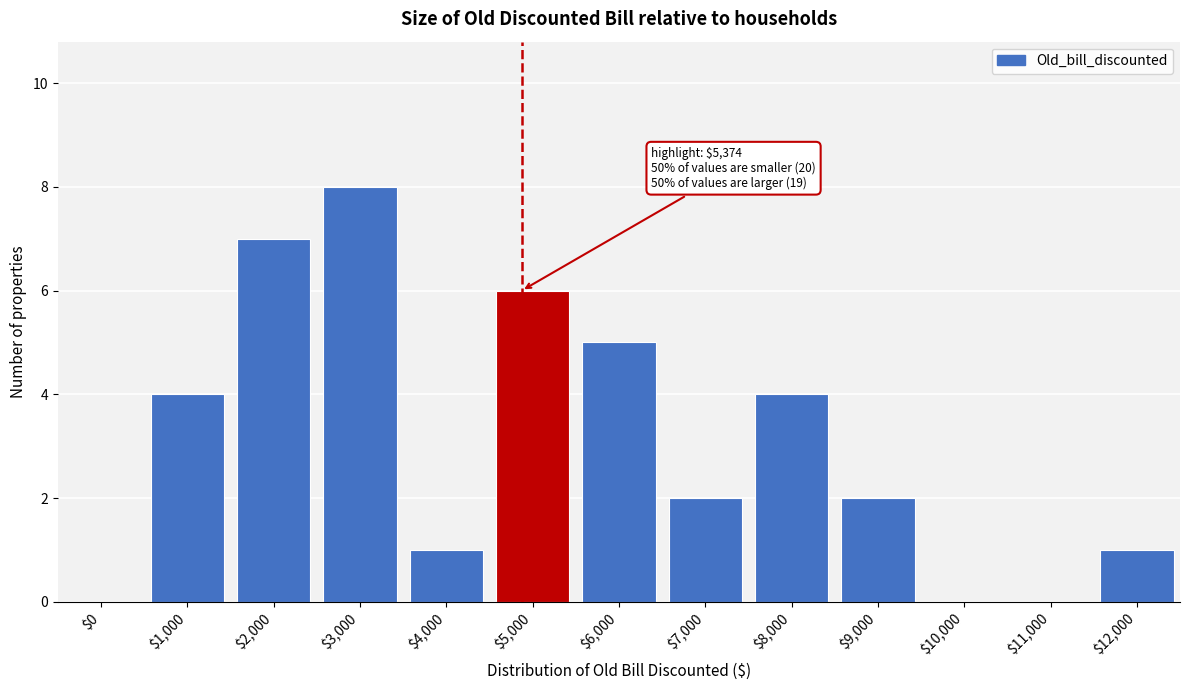

True or false: the data shows 6 at $5,000.

True